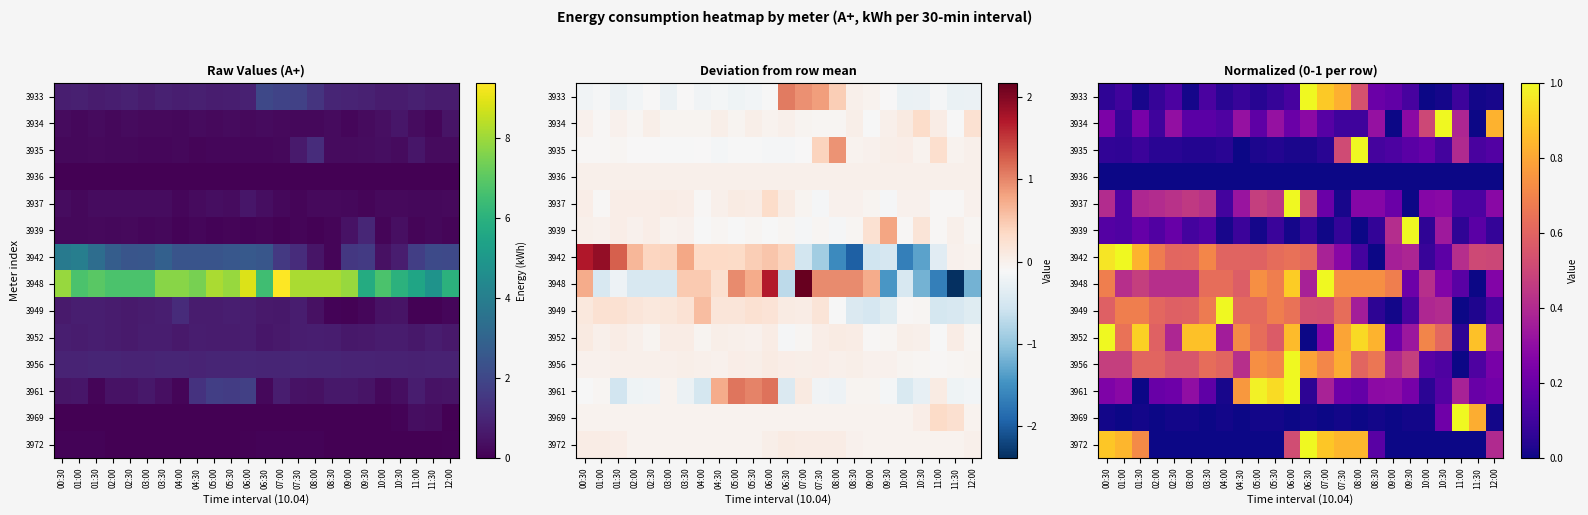

Between 04:30 and 12:00, which series saw the biggest shift?

3961